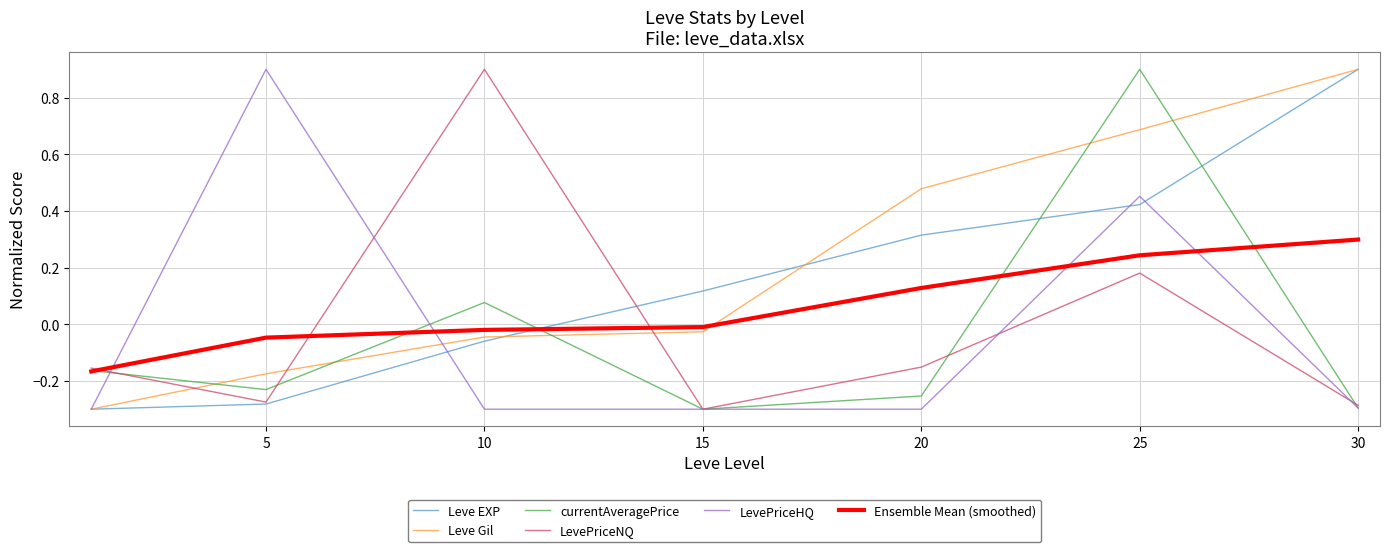

Which series has the largest total across all categories?

Leve Gil